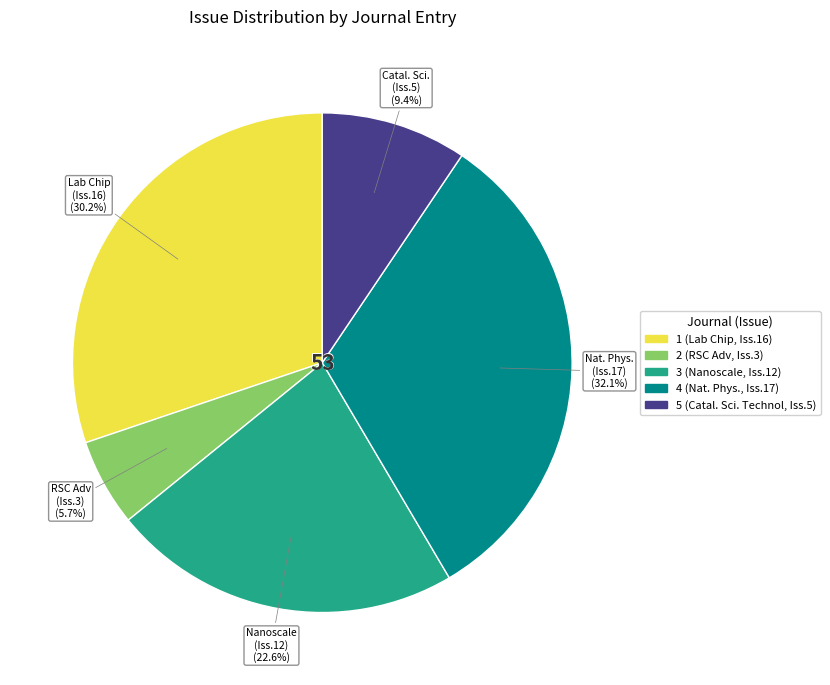

Is there a majority slice in this chart?

No